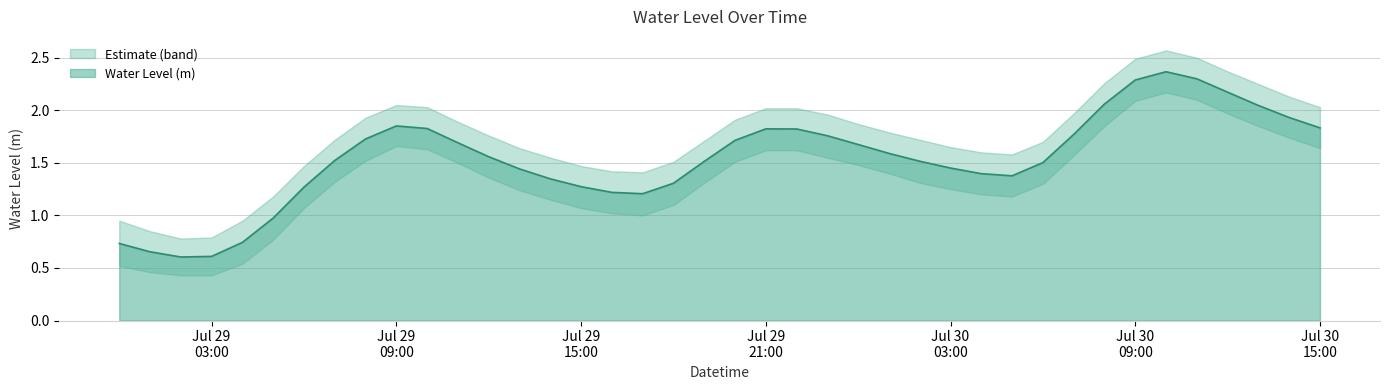

What is the lowest value of the Water Level (m) series?

0.6